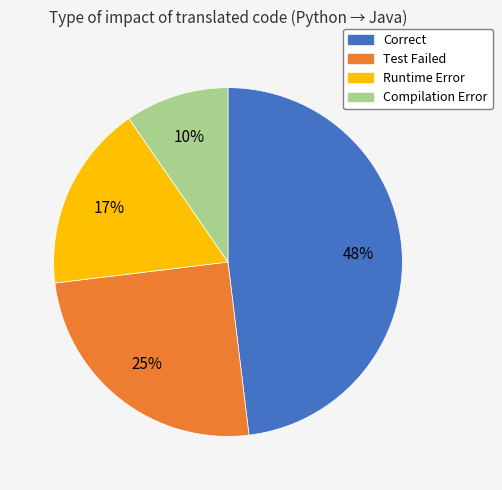

How many segments does this pie chart have?

4